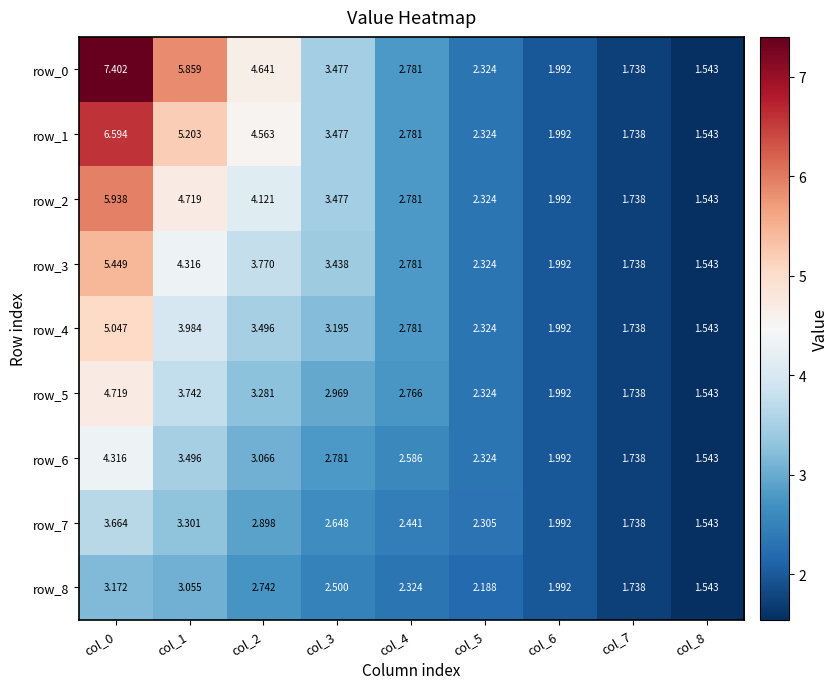

Reading left to right, list all the values displayed in this chart.

row_0: 7.4	5.9	4.6	3.5	2.8	2.3	2.0	1.7	1.5
row_1: 6.6	5.2	4.6	3.5	2.8	2.3	2.0	1.7	1.5
row_2: 5.9	4.7	4.1	3.5	2.8	2.3	2.0	1.7	1.5
row_3: 5.4	4.3	3.8	3.4	2.8	2.3	2.0	1.7	1.5
row_4: 5.0	4.0	3.5	3.2	2.8	2.3	2.0	1.7	1.5
row_5: 4.7	3.7	3.3	3.0	2.8	2.3	2.0	1.7	1.5
row_6: 4.3	3.5	3.1	2.8	2.6	2.3	2.0	1.7	1.5
row_7: 3.7	3.3	2.9	2.6	2.4	2.3	2.0	1.7	1.5
row_8: 3.2	3.1	2.7	2.5	2.3	2.2	2.0	1.7	1.5